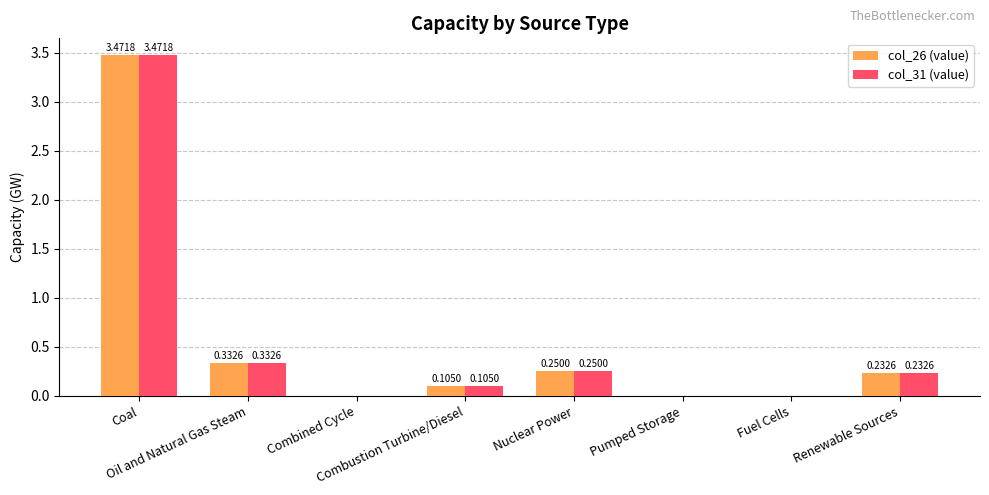

Does the chart contain stacked bars?

No